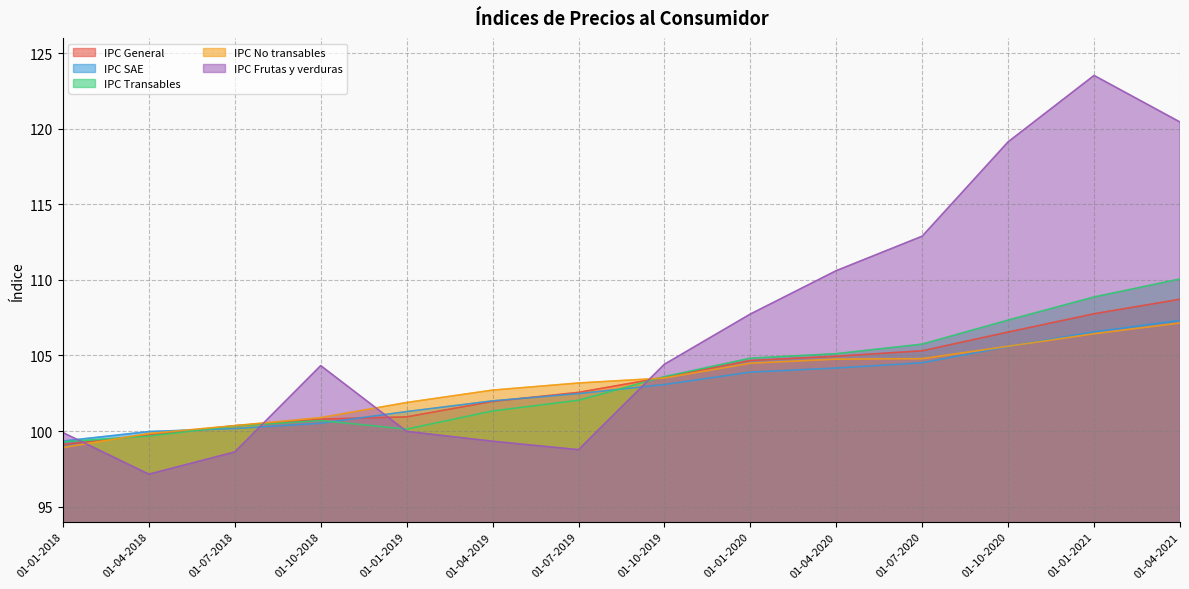

Read the IPC No transables value at 01-10-2020.

105.6